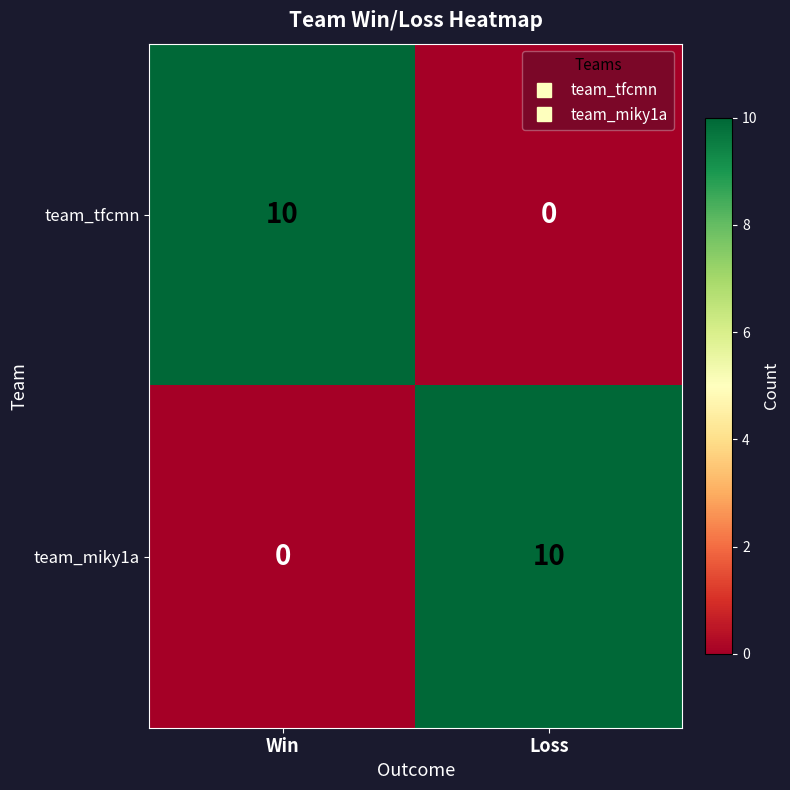

The value of team_miky1a at Win is 4. True or false?

False